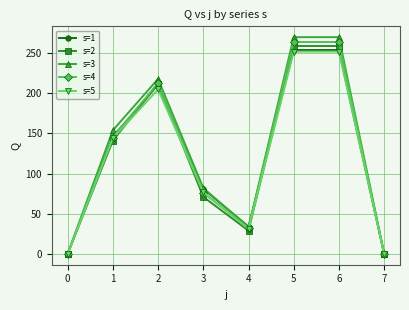

At how many categories does at least one series exceed 165?

3